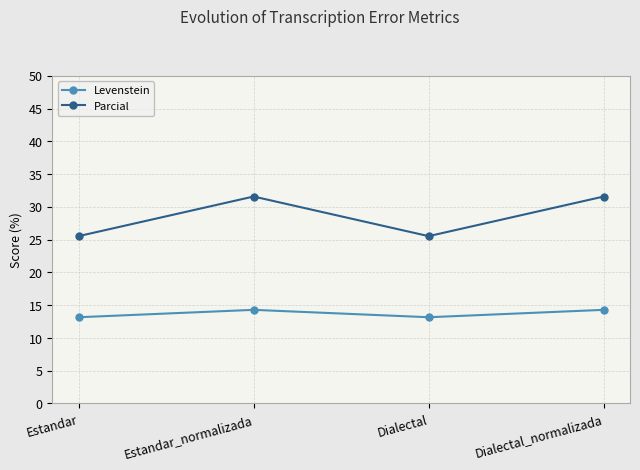

Is the value of Levenstein at Dialectal greater than the value of Parcial at Estandar?

No